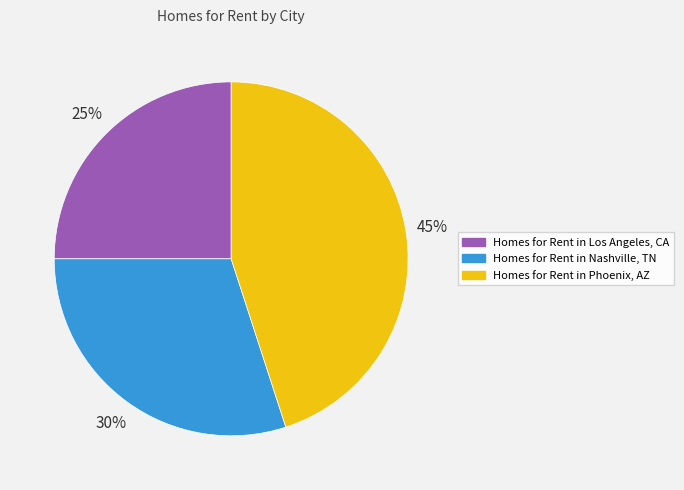

Count the number of slices in the pie.

3